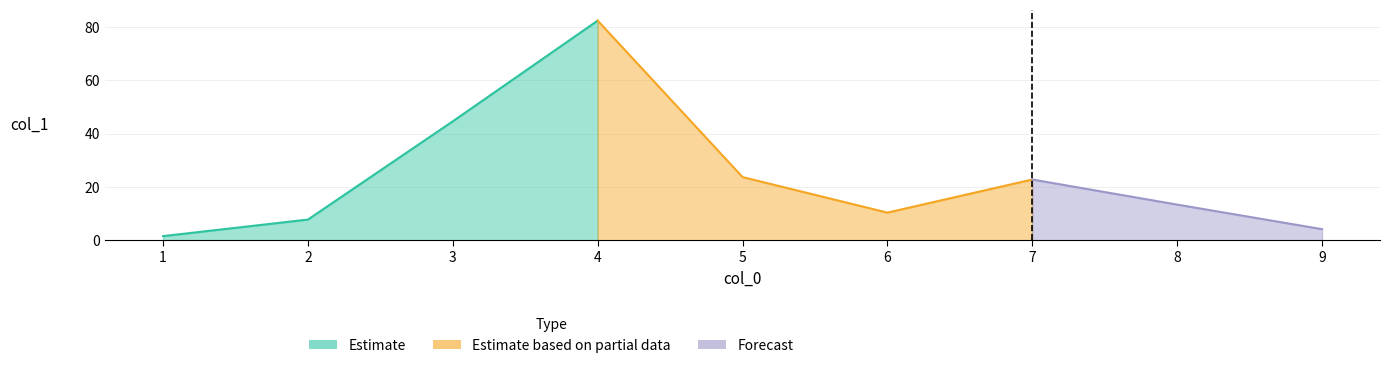

What is the value of the 2nd point from the left?

7.8